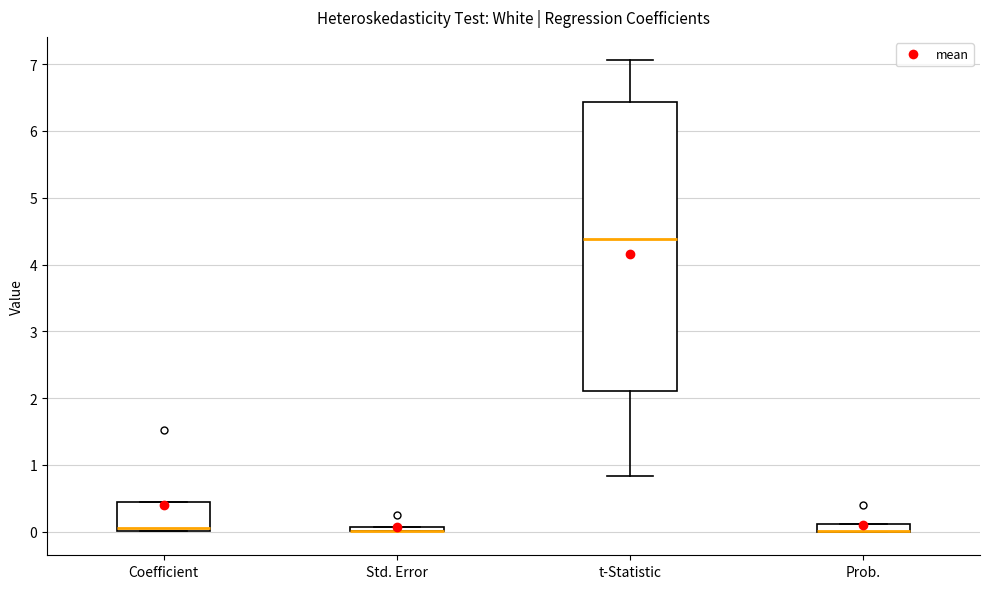

Comparing the boxes themselves (not the whiskers), which one is the tallest?

t-Statistic